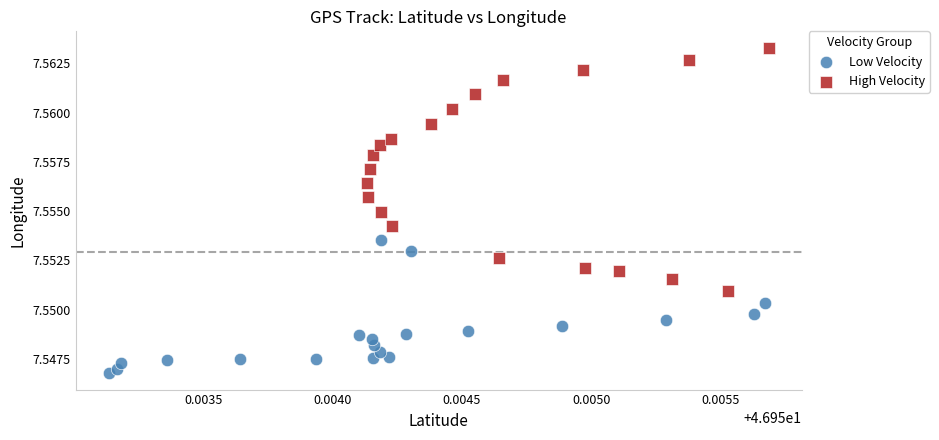

Which series reaches the minimum Y coordinate?

Low Velocity